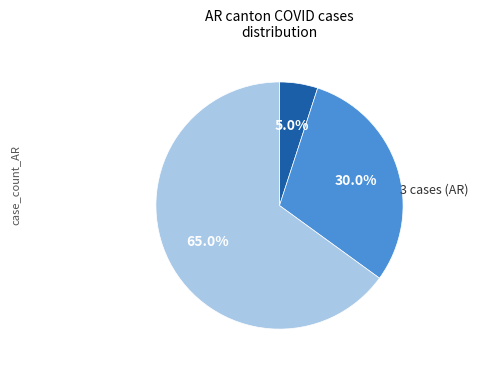

Is there a majority slice in this chart?

Yes